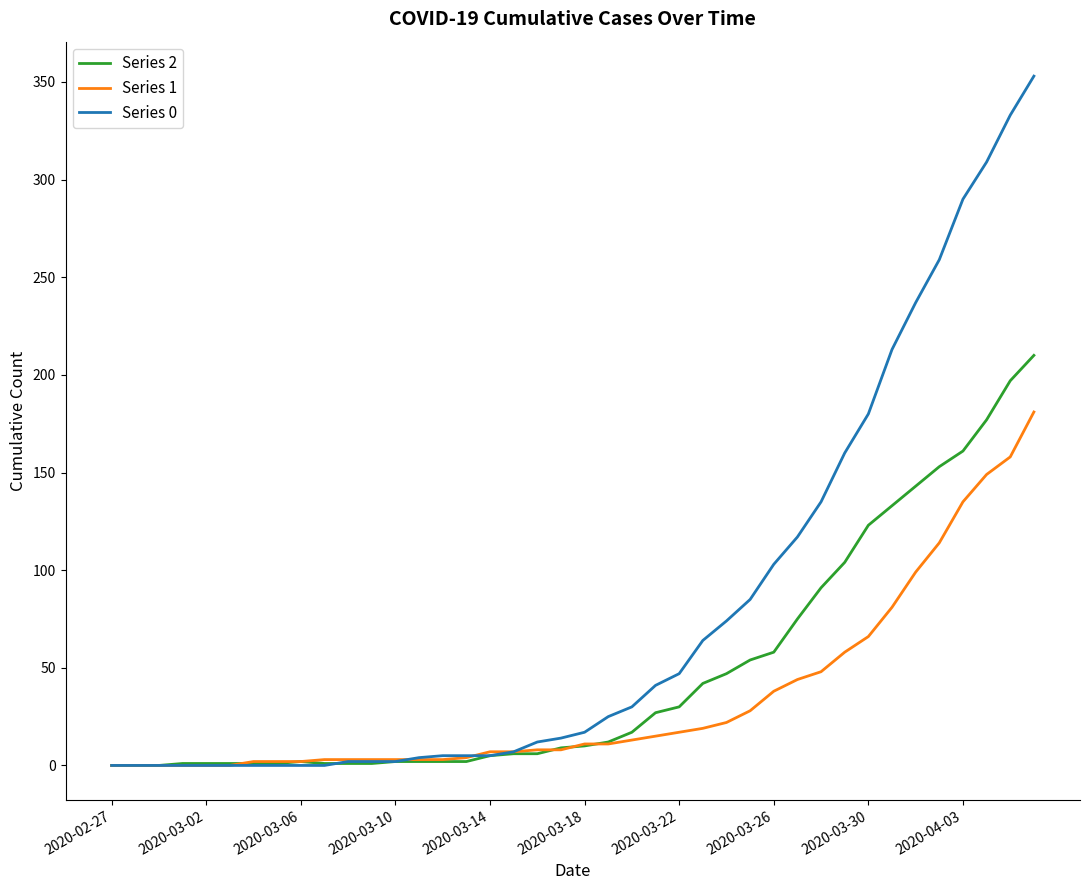

Which series has the widest spread of values?

Series 0